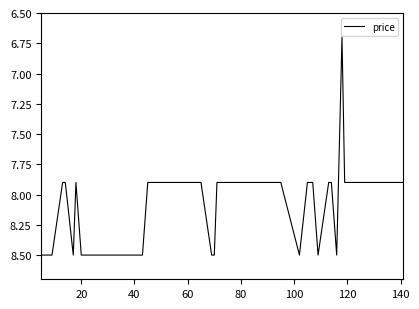

What is the difference between the maximum and minimum values?

1.8